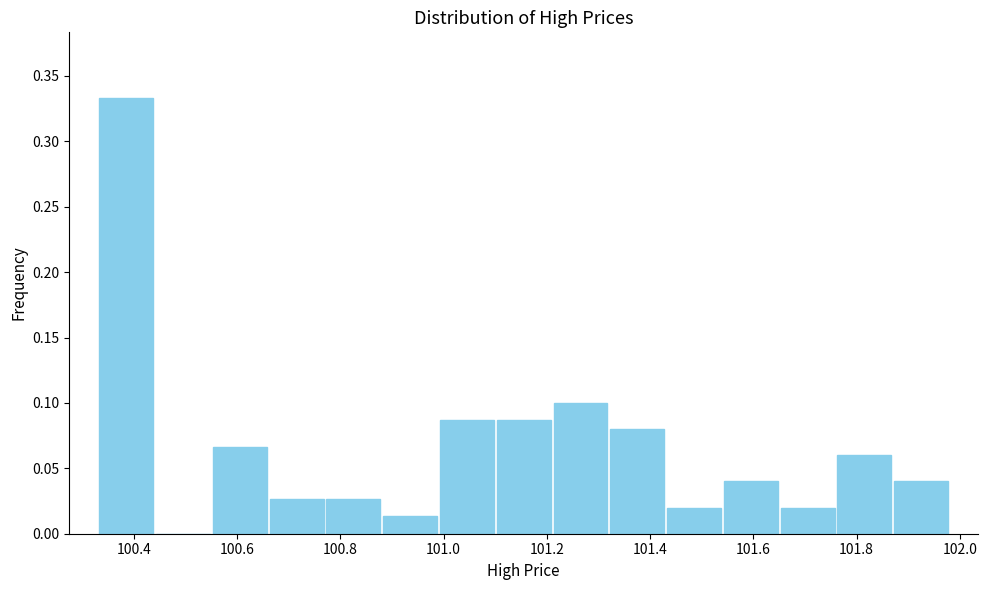

Over which range of the x-axis is the bar tallest?

100.33 to 100.44